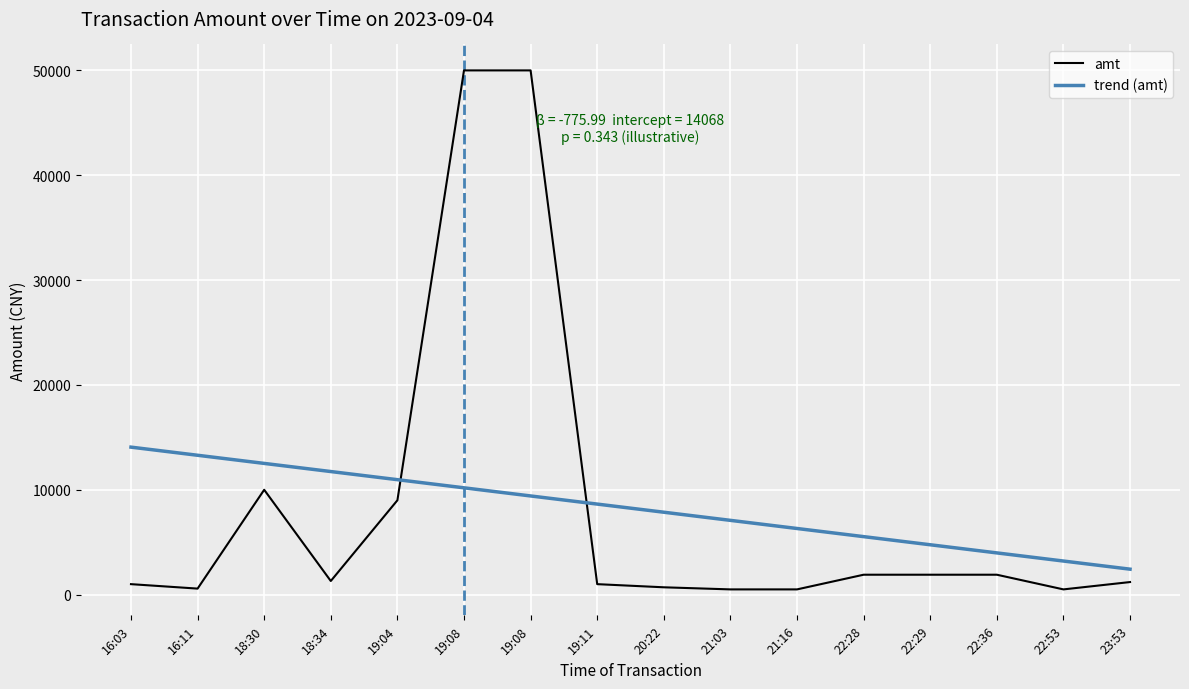

True or false: trend (amt) has a value of 2592.7 at 19:04.

False